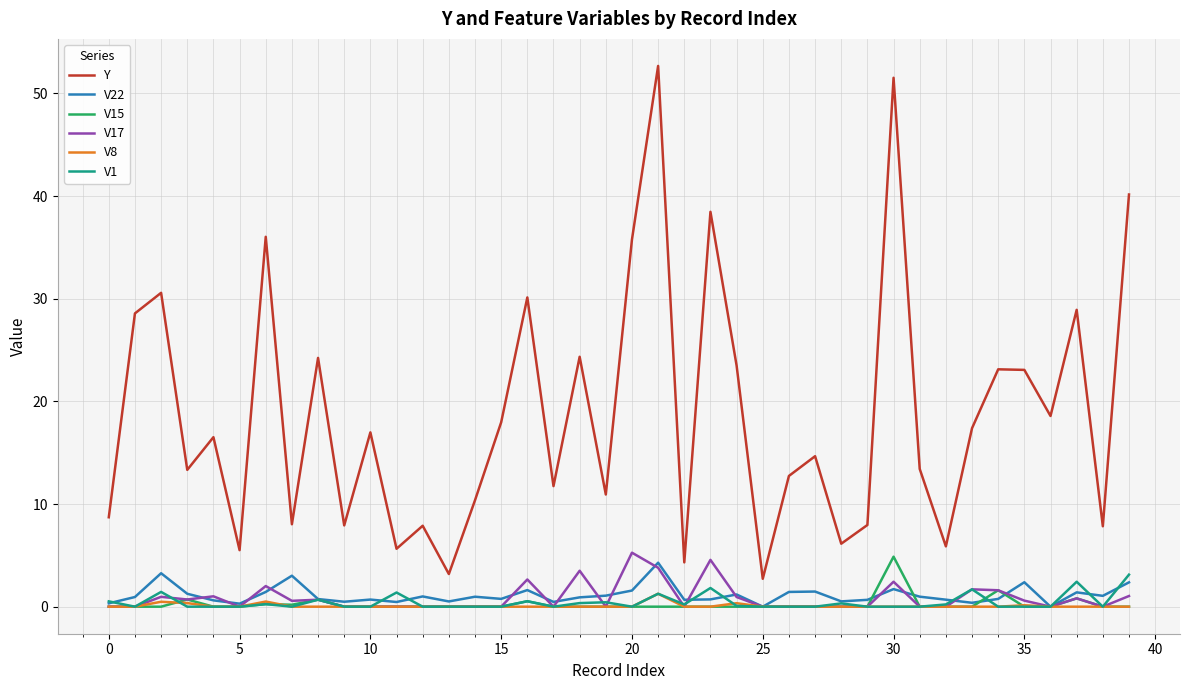

What is the maximum value for V17?

5.3